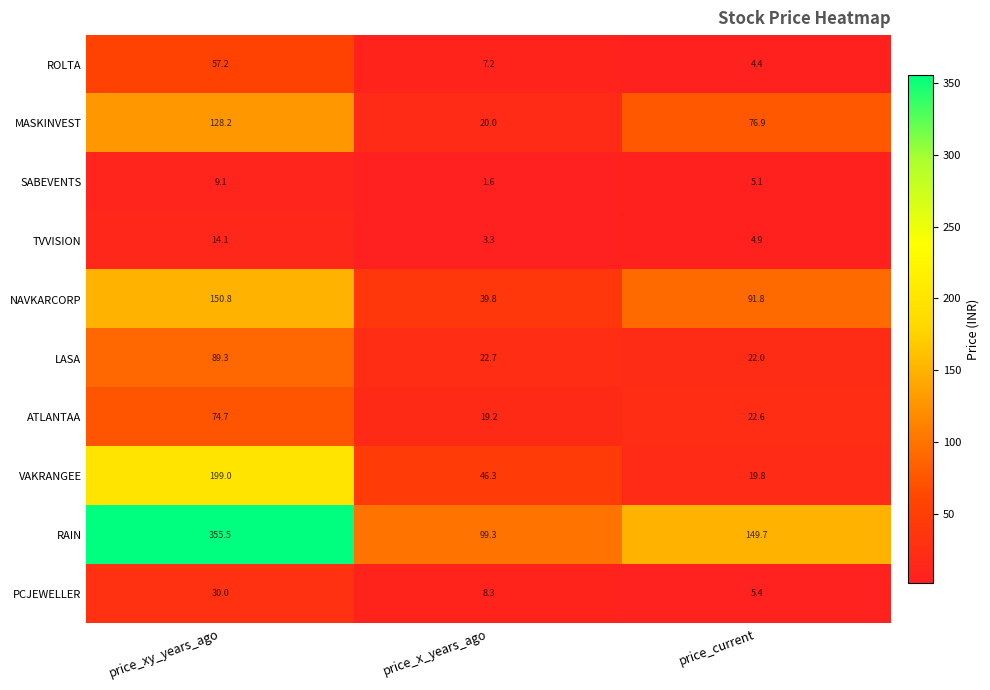

Read the PCJEWELLER value at price_current.

5.4